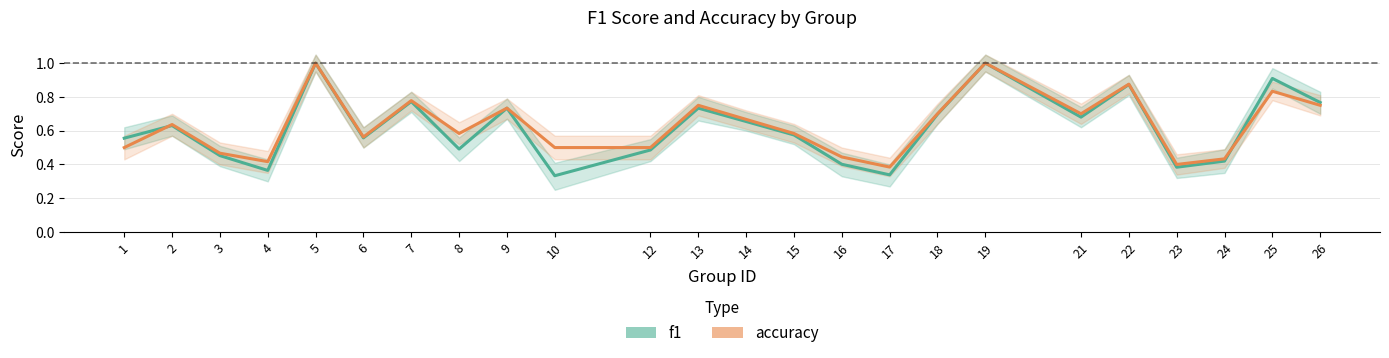

At which category does accuracy reach its first local valley?

4